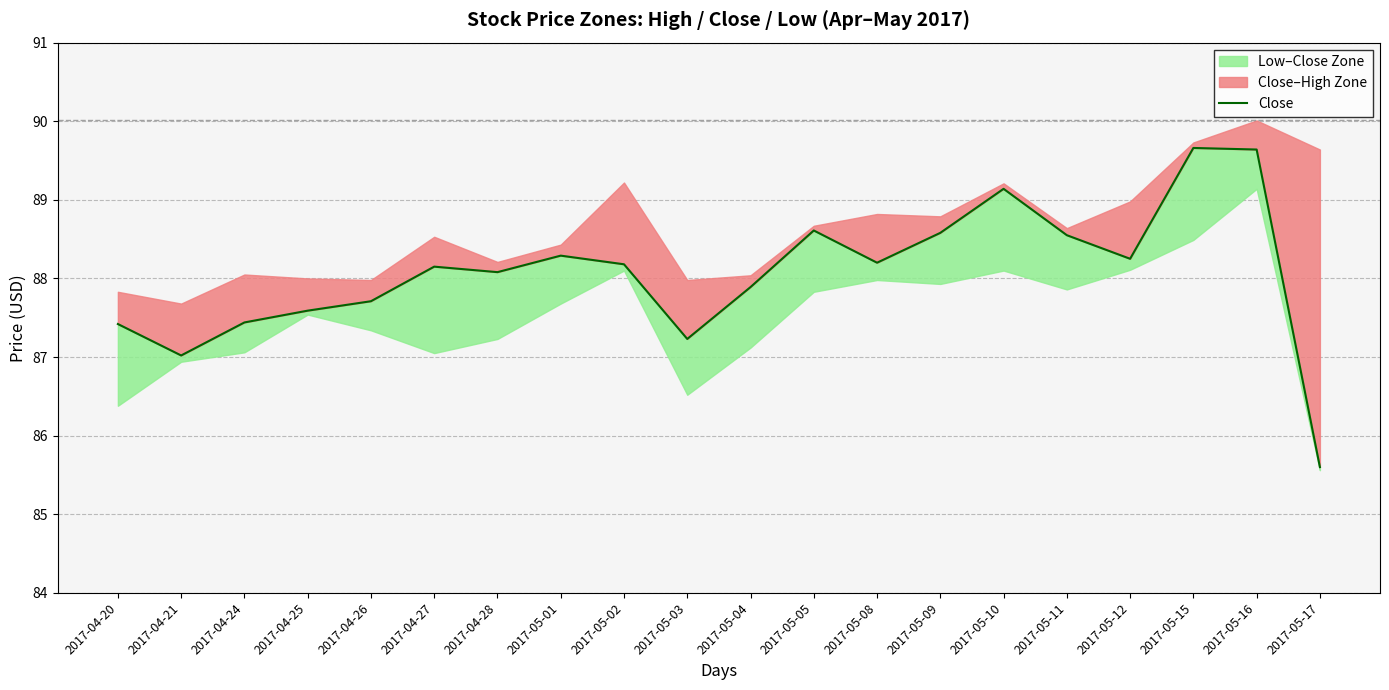

Does the chart display data point markers on the line(s)?

No